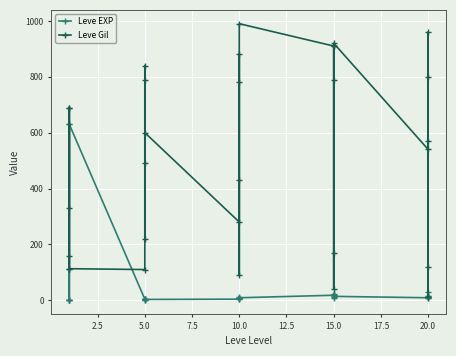

How many times do Leve EXP and Leve Gil cross each other?

6